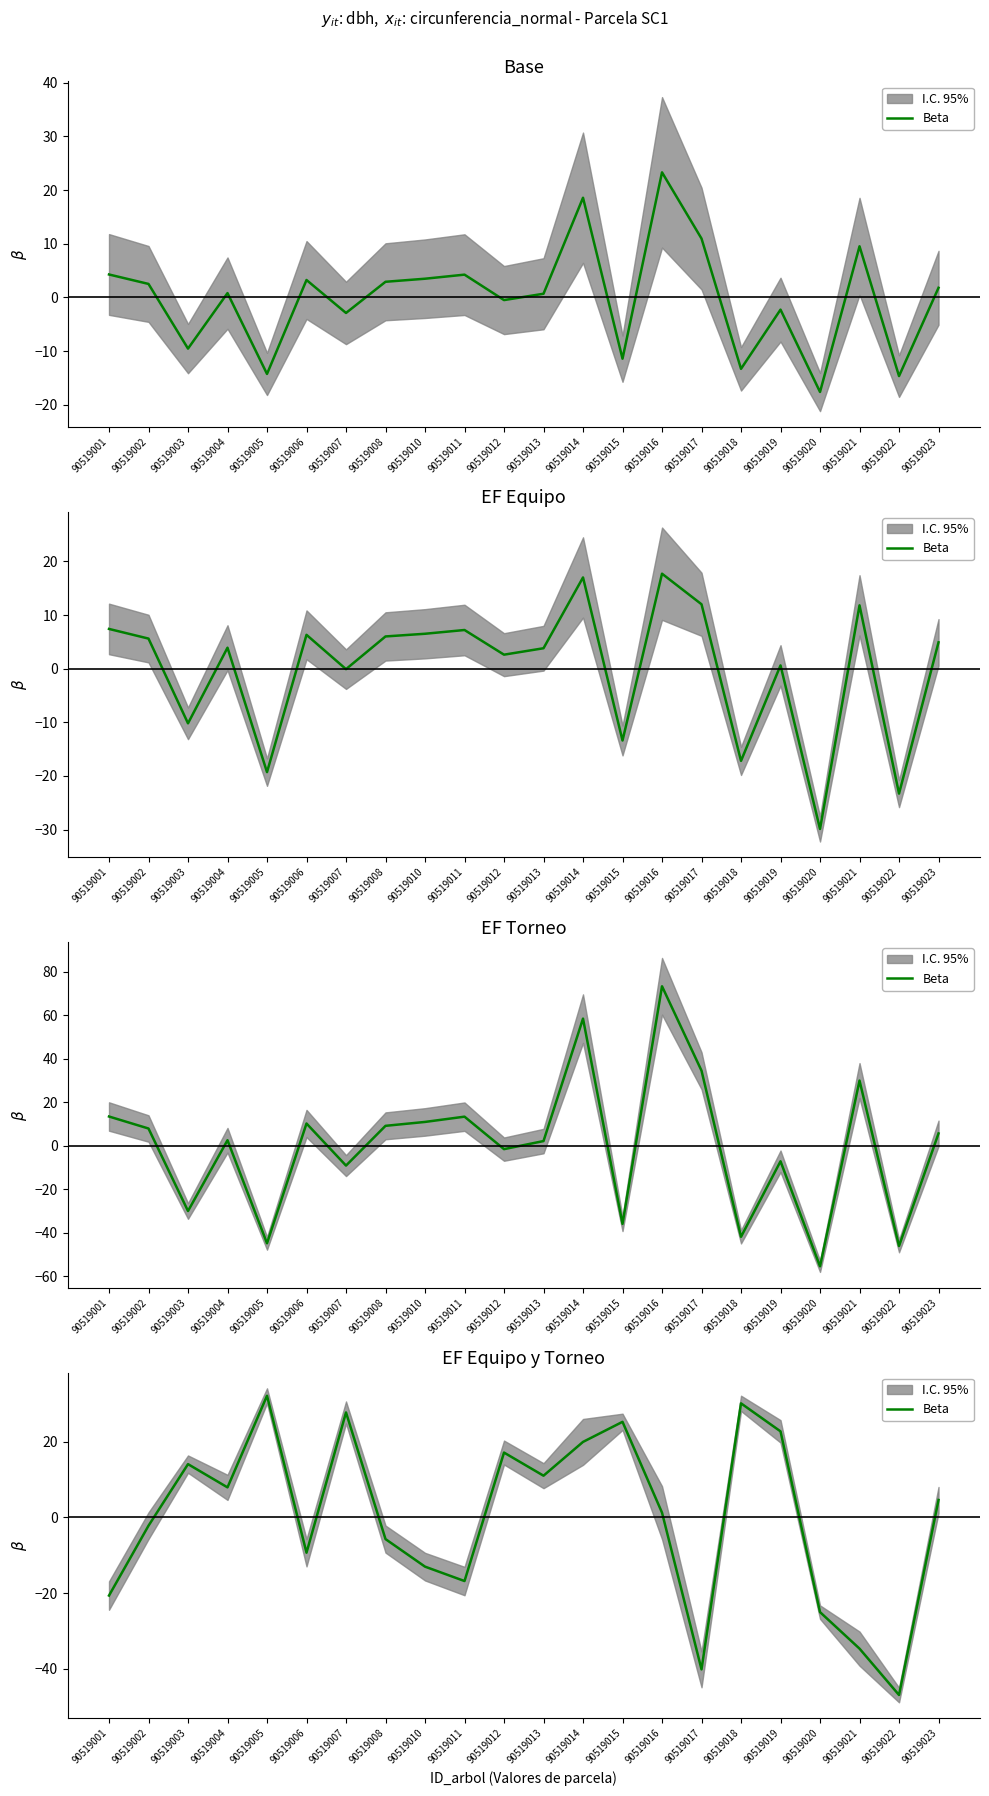

What is the difference between the values at 90519005 and 90519013?

21.2